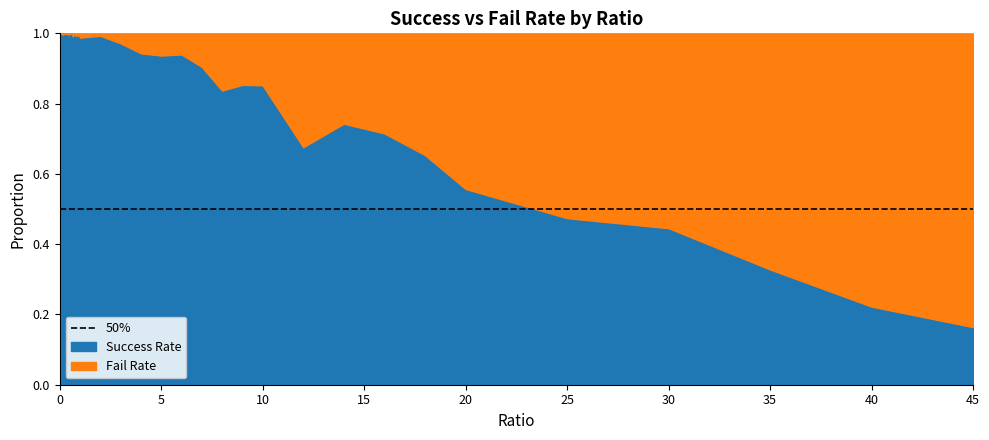

Reading left to right, transcribe all the data shown in this chart.

Success Rate: 0=1.0	0.05=1.0	0.1=1.0	0.15=1.0	0.2=1.0	0.25=1.0	0.3=1.0	0.35=1.0	0.4=1.0	0.45=1.0	0.5=1.0	0.55=1.0	0.6=1.0	0.65=1.0	0.7=1.0	0.75=1.0	0.8=1.0	0.85=1.0	0.9=1.0	0.95=1.0	1=1.0	2=1.0	3=1.0	4=0.9	5=0.9	6=0.9	7=0.9	8=0.8	9=0.9	10=0.9	12=0.7	14=0.7	16=0.7	18=0.7	20=0.6	25=0.5	30=0.4	35=0.3	40=0.2	45=0.2
Fail Rate: 0=0.0	0.05=0.0	0.1=0.0	0.15=0.0	0.2=0.0	0.25=0.0	0.3=0.0	0.35=0.0	0.4=0.0	0.45=0.0	0.5=0.0	0.55=0.0	0.6=0.0	0.65=0.0	0.7=0.0	0.75=0.0	0.8=0.0	0.85=0.0	0.9=0.0	0.95=0.0	1=0.0	2=0.0	3=0.0	4=0.1	5=0.1	6=0.1	7=0.1	8=0.2	9=0.1	10=0.1	12=0.3	14=0.3	16=0.3	18=0.3	20=0.4	25=0.5	30=0.6	35=0.7	40=0.8	45=0.8